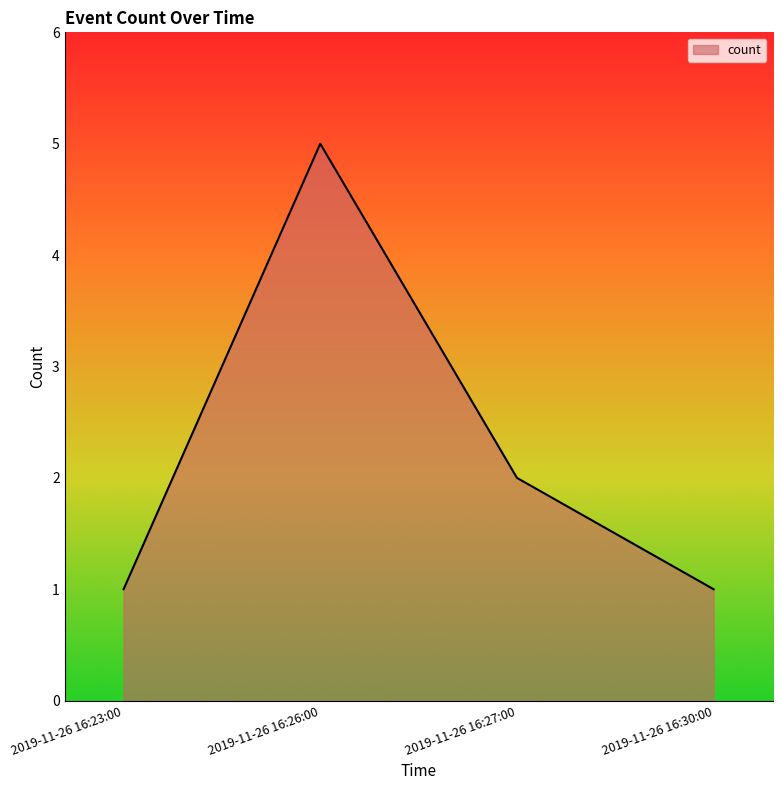

Count the number of data series in this chart.

1